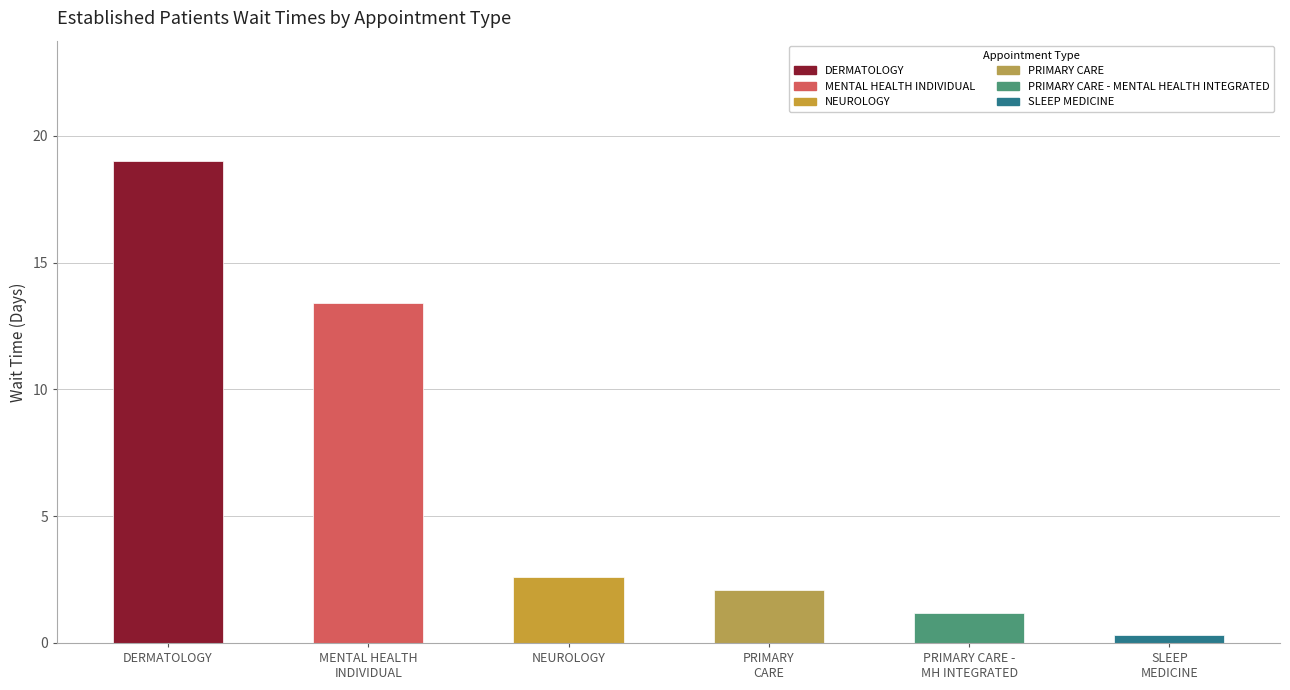

Is it true that the value at DERMATOLOGY is 6.2?

False